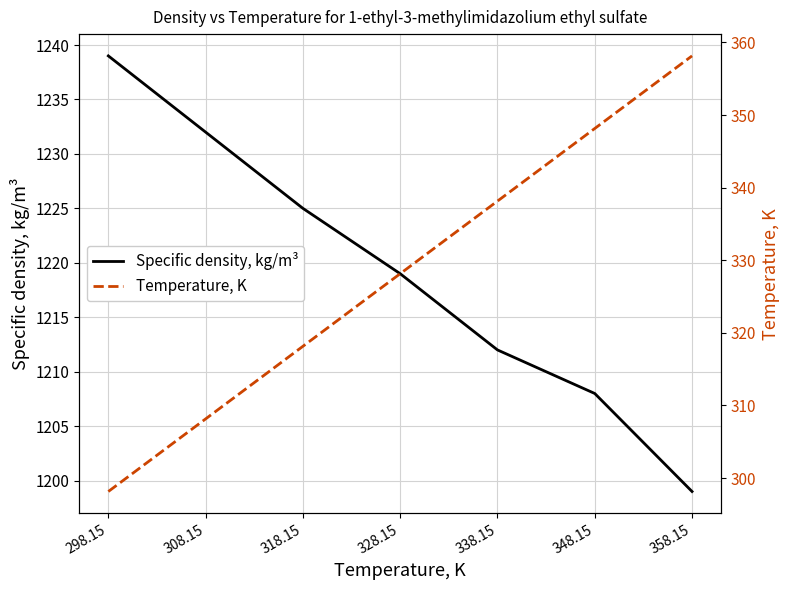

Where is Specific density, kg/m³ nearest to the value 1219?

328.15